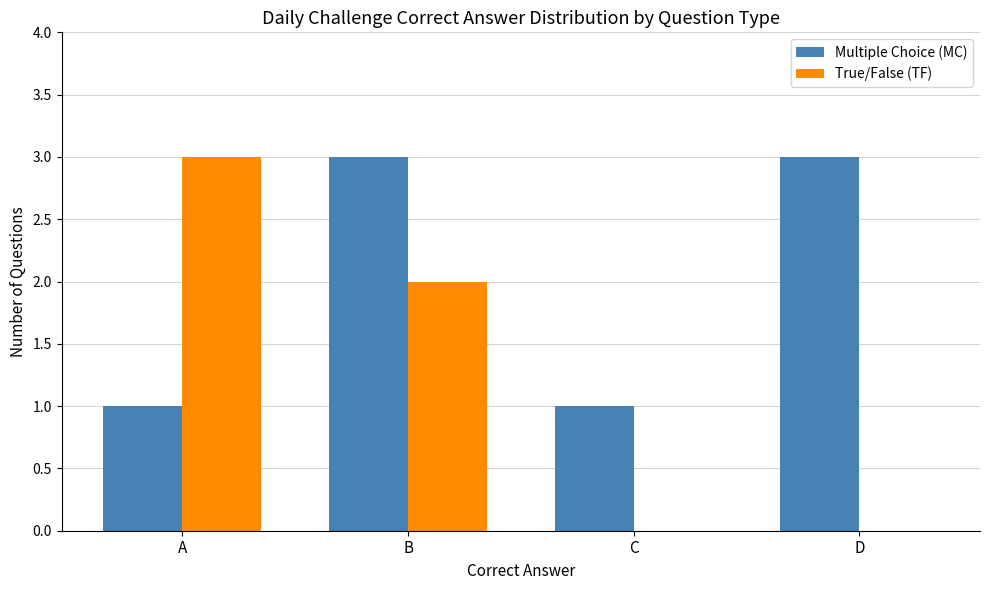

What is the maximum value shown in the chart?

3